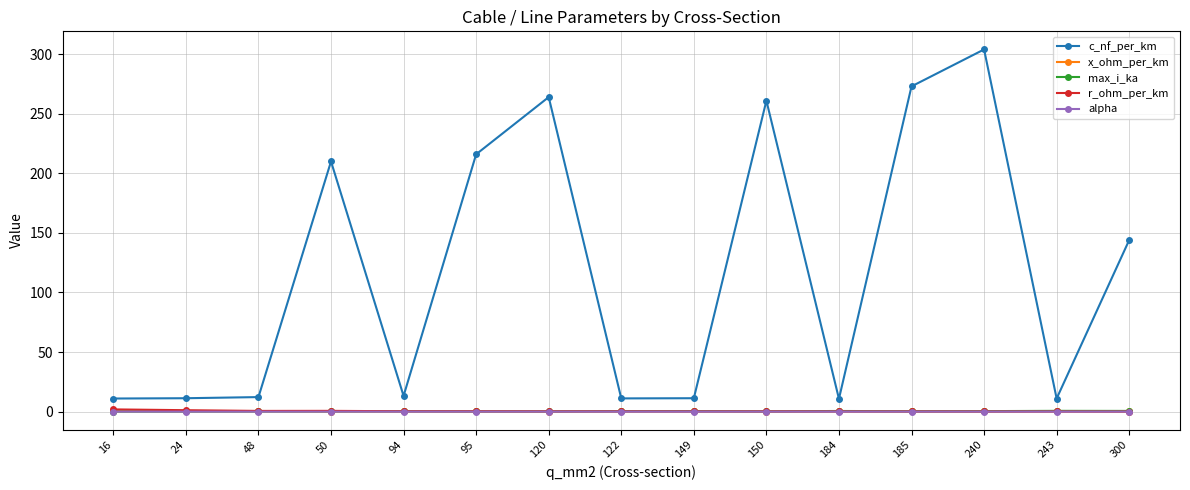

What is the maximum value for r_ohm_per_km?

1.9